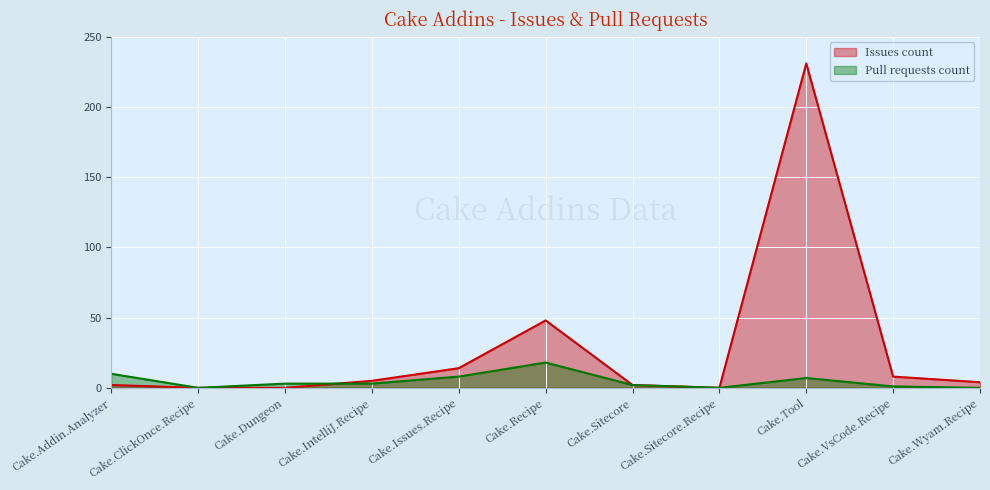

What are all the series names shown in the legend?

Issues count, Pull requests count